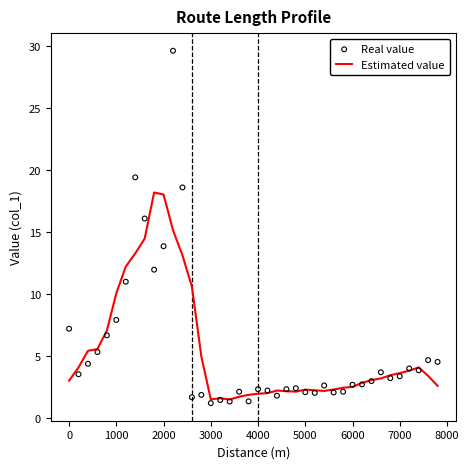

What are all the series names shown in the legend?

Estimated value, Real value